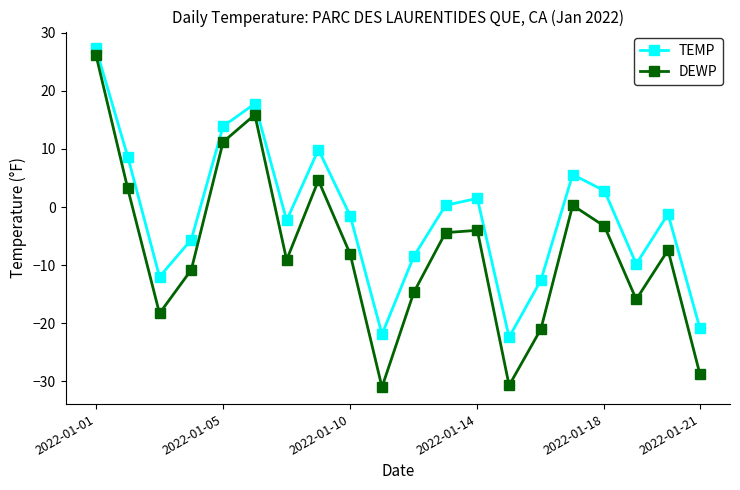

How many interior local valleys does the DEWP series have?

5